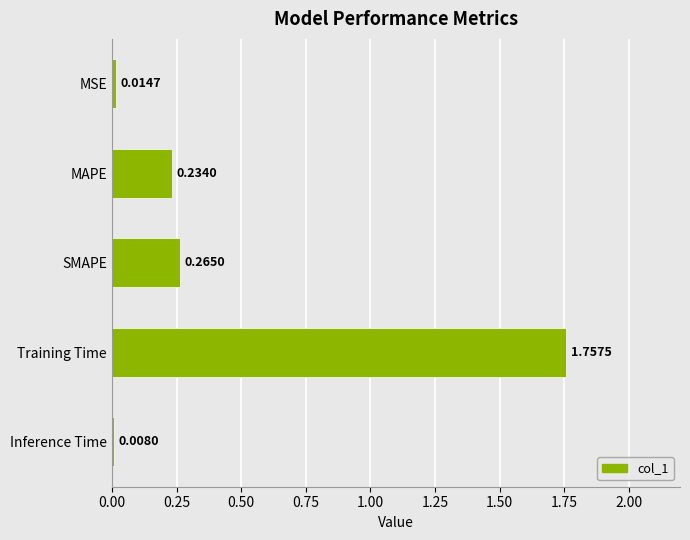

Where is the data nearest to the value 0?

Inference Time